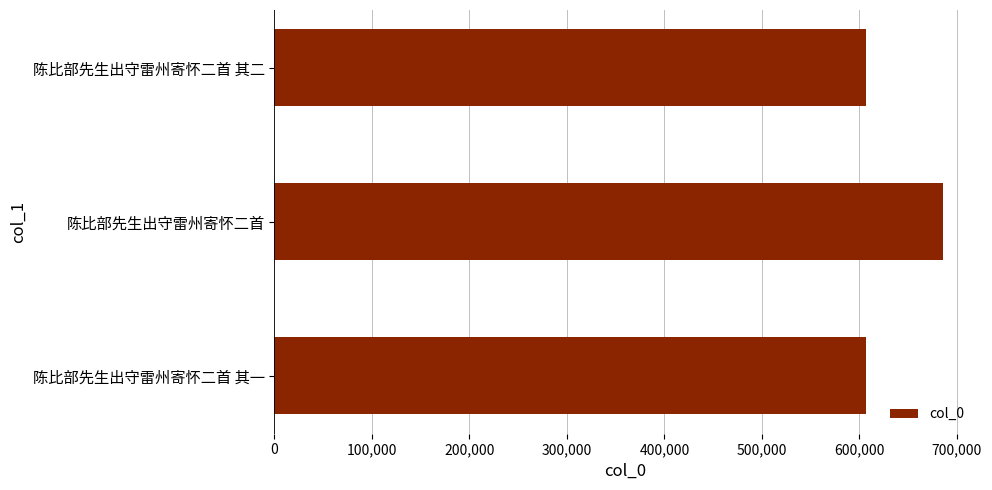

What is the ratio of the value at 陈比部先生出守雷州寄怀二首 其二 to the value at 陈比部先生出守雷州寄怀二首 其一?

1.0